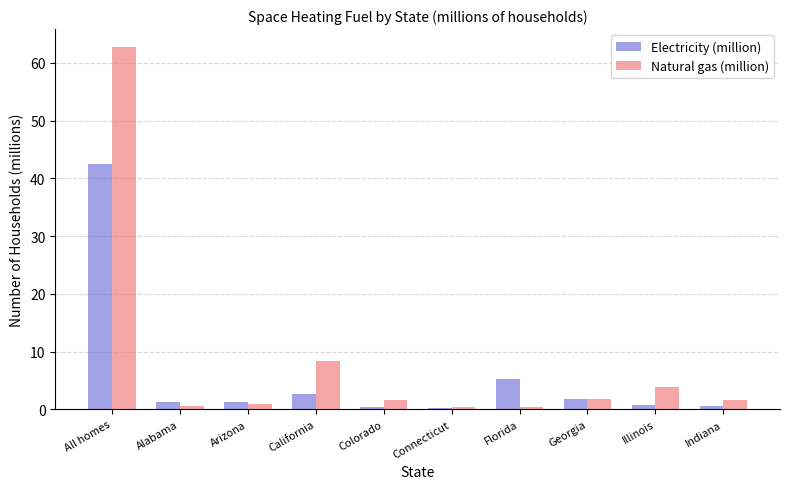

Does the chart contain stacked bars?

No